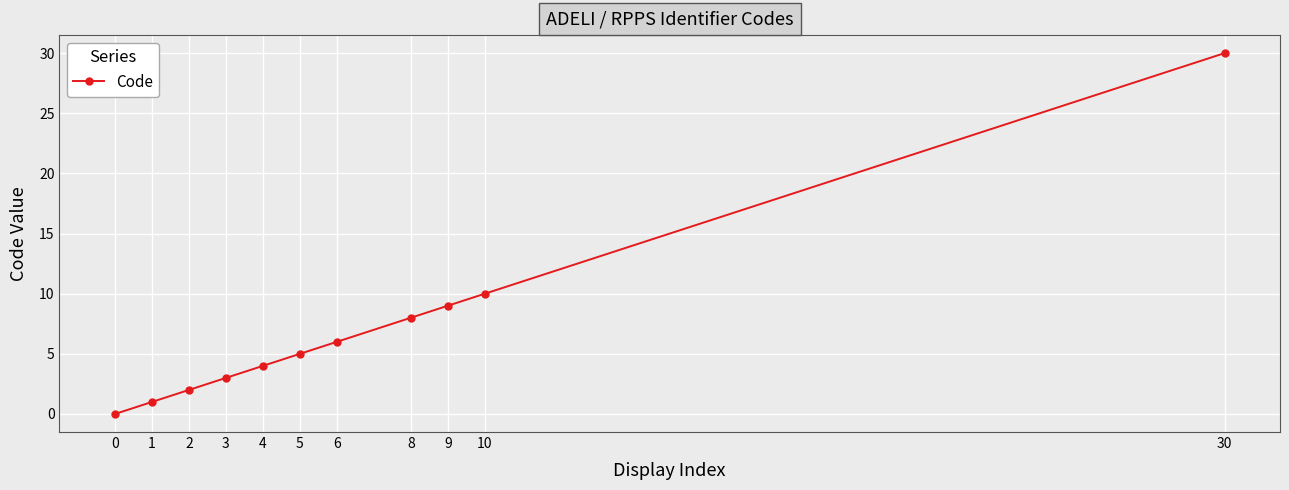

The value at 6 is 6. True or false?

True